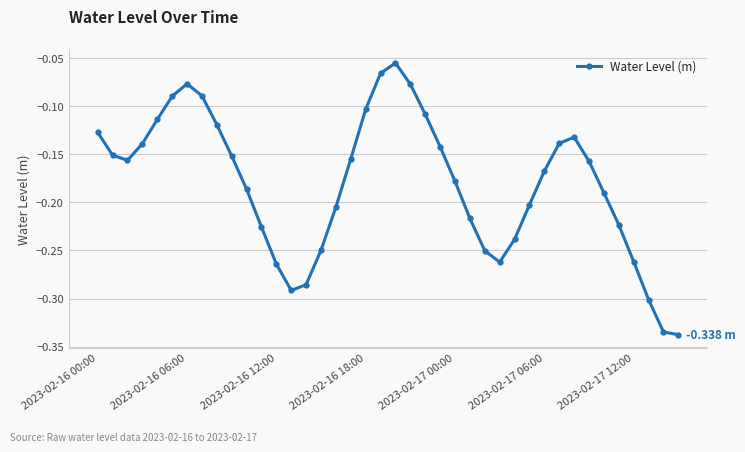

True or false: the data has more than 1 interior local peaks.

True